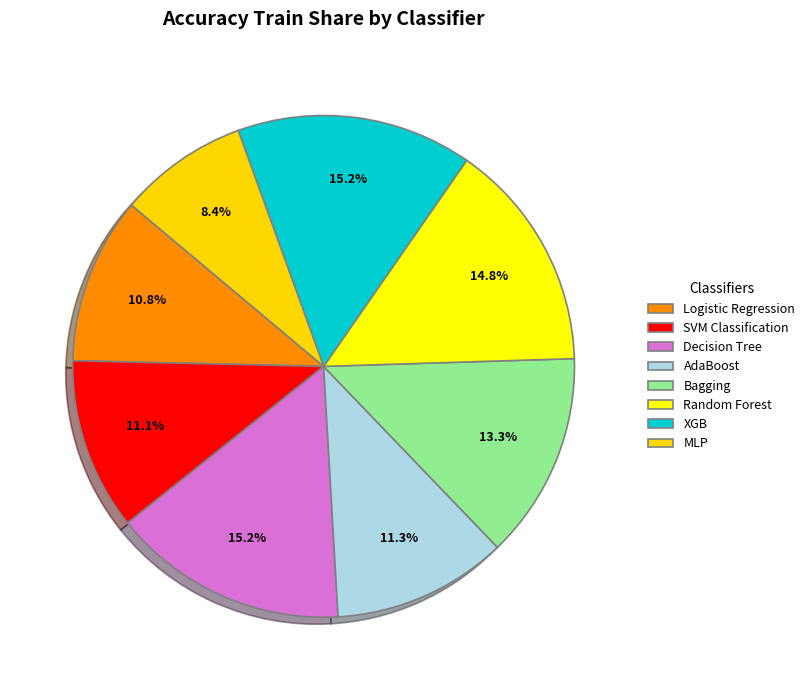

Count the number of slices in the pie.

8